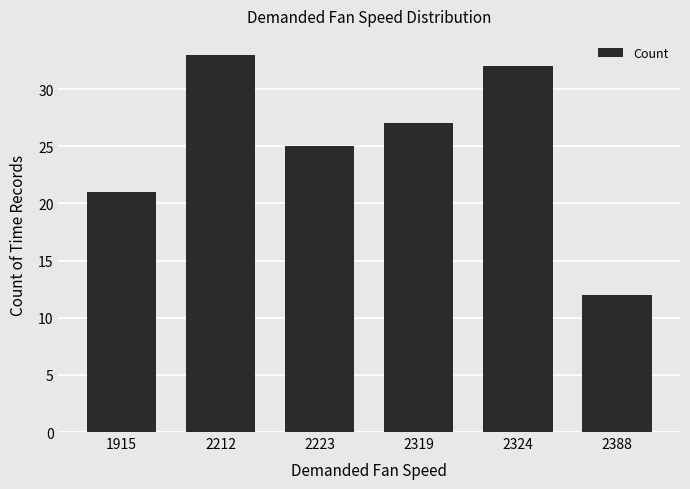

What is the change in value from 2223 to 2388?

-13